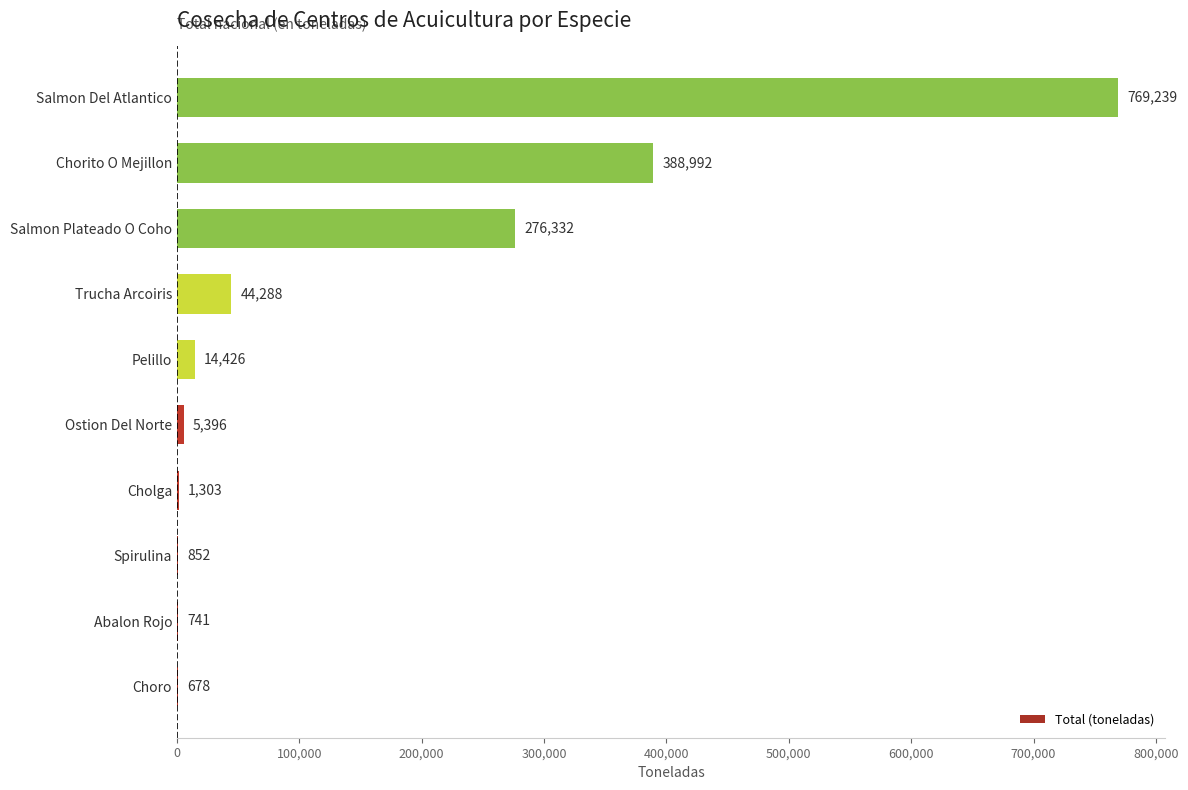

True or false: the data shows 1303 at Cholga.

True